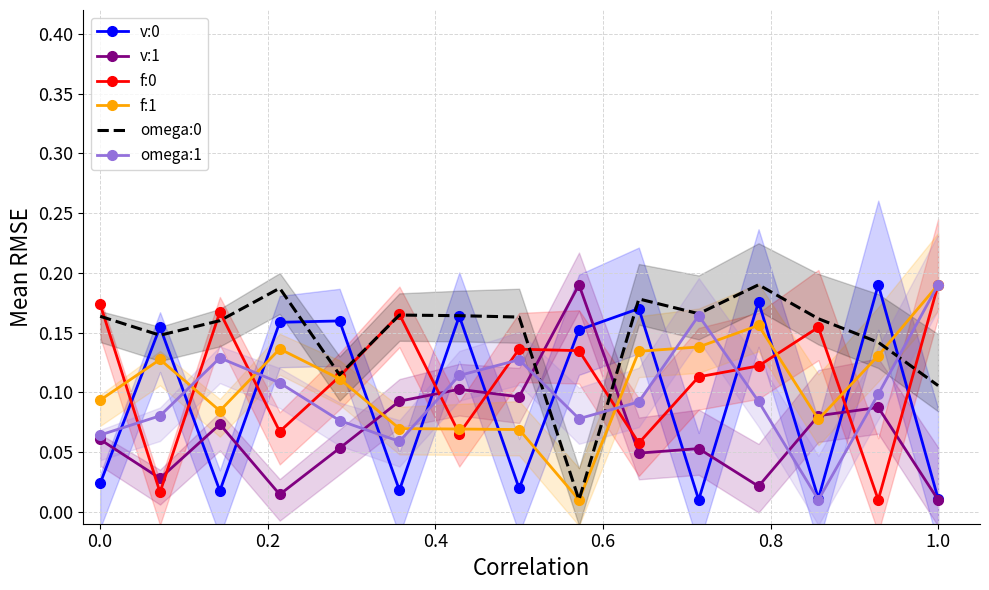

How many interior local peaks does the omega:1 series have?

3